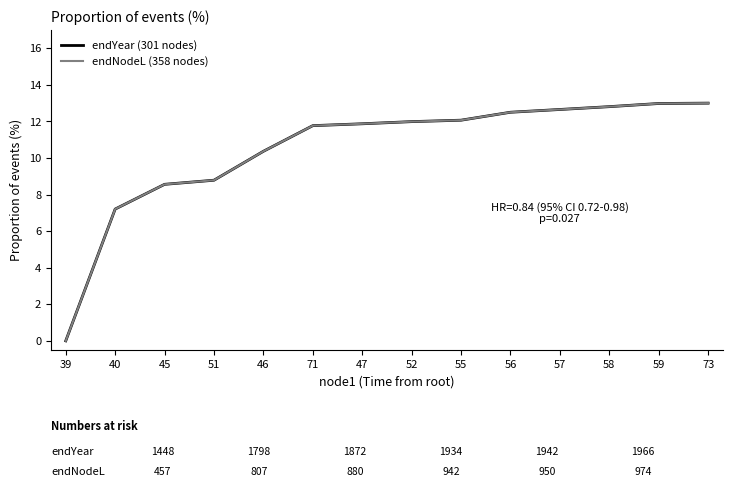

Between 45 and 52, which series saw the biggest shift?

endYear (301 nodes)